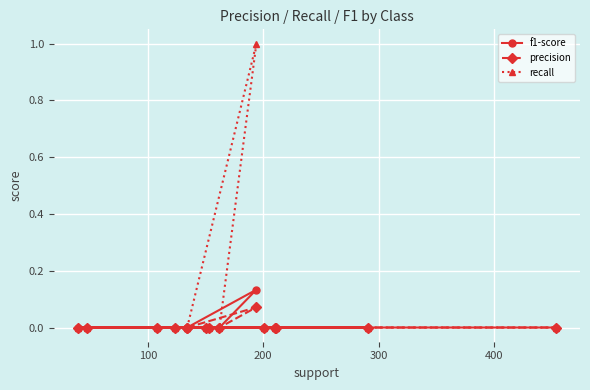

How many lines are shown in the chart?

3